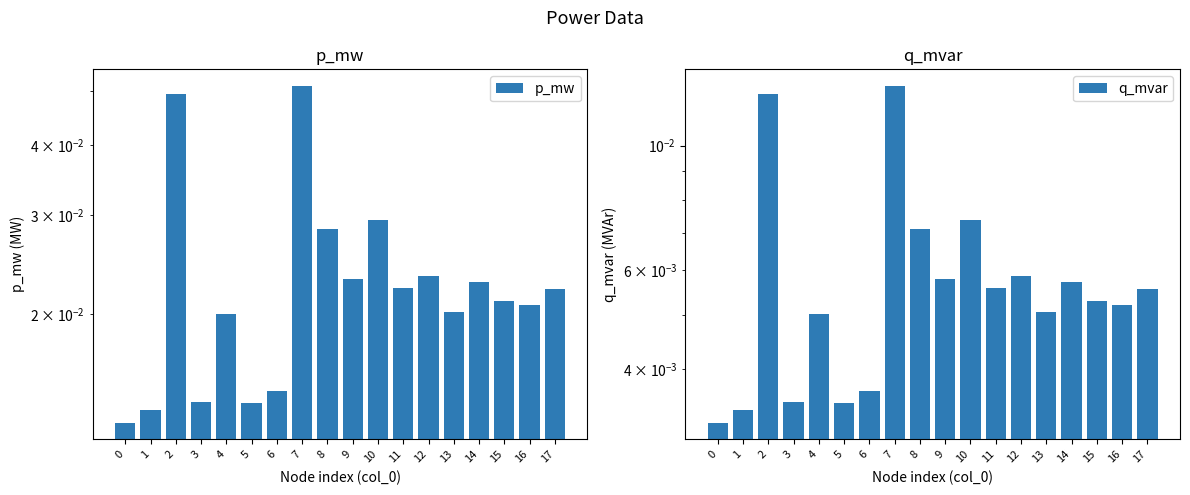

How many groups of bars are there?

18